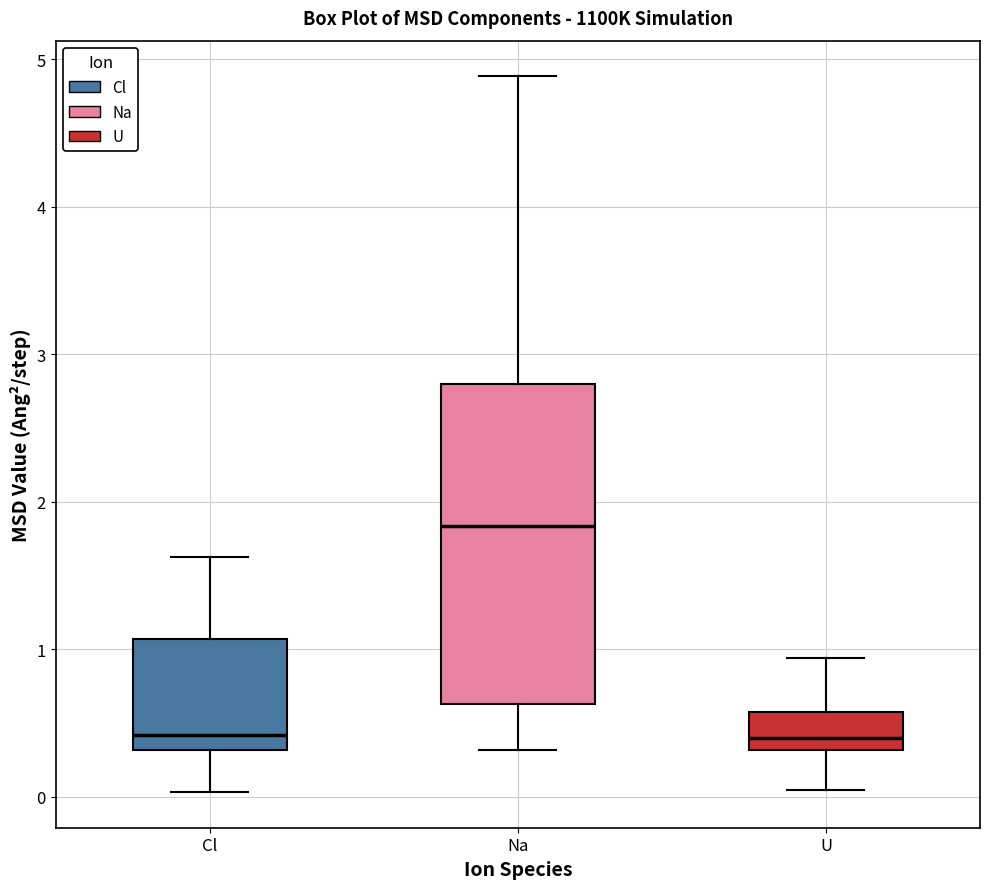

Reading left to right, read every box against the y-axis: the position of its median line, the range the box covers, and the ends of its whiskers. The values are not printed on the chart, so give them approximately, as read against the axis.

Cl: median 0.4, box 0.3 to 1.1, whiskers 0.0 to 1.6
Na: median 1.8, box 0.6 to 2.8, whiskers 0.3 to 4.9
U: median 0.4, box 0.3 to 0.6, whiskers 0.0 to 0.9